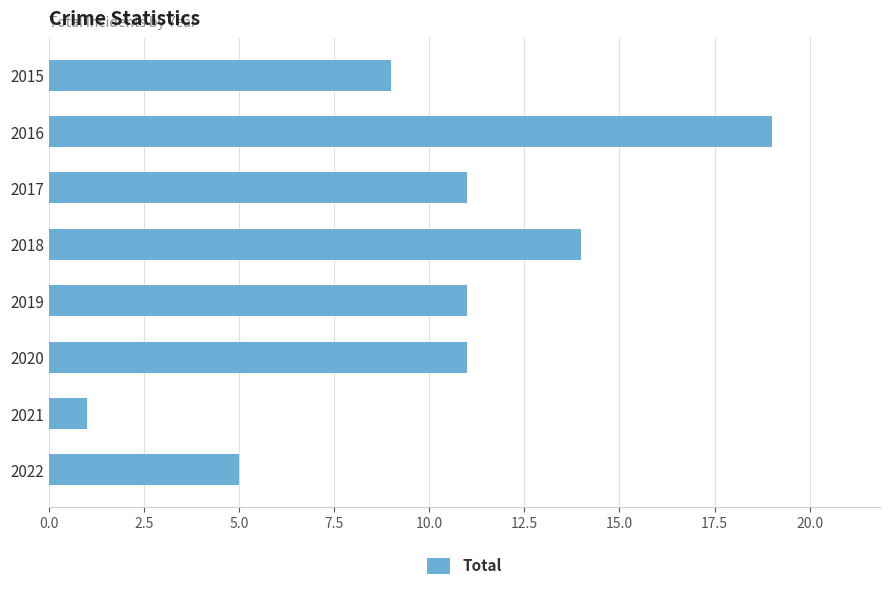

What is the sum of the values at 2021 and 2018?

15